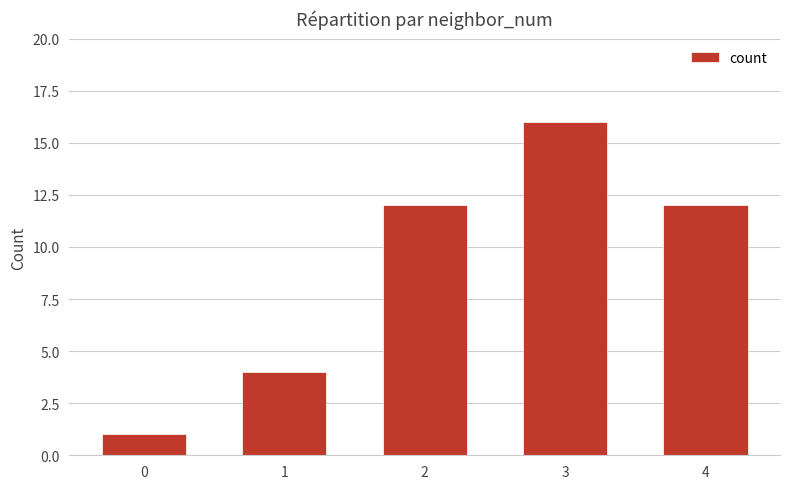

Between 3 and 0, which is larger?

3